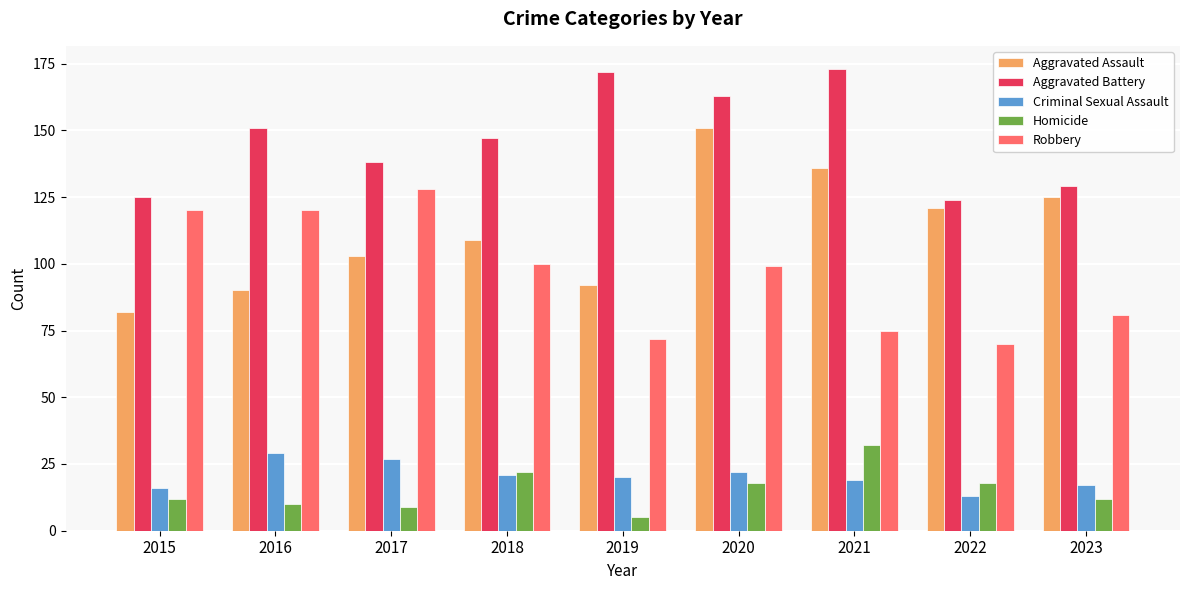

Is the value of Criminal Sexual Assault at 2023 greater than the value of Aggravated Assault at 2018?

No